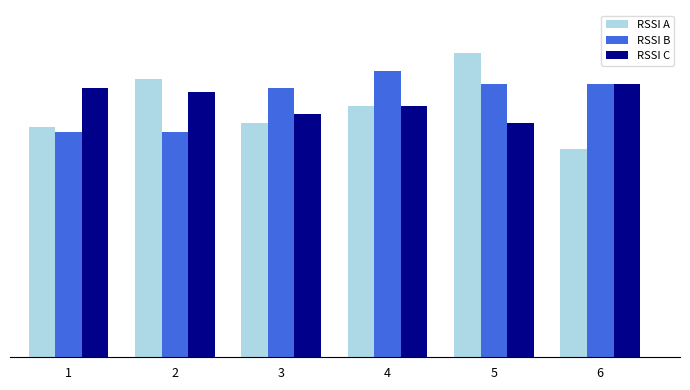

Are the bars grouped side by side (vs. stacked)?

Yes